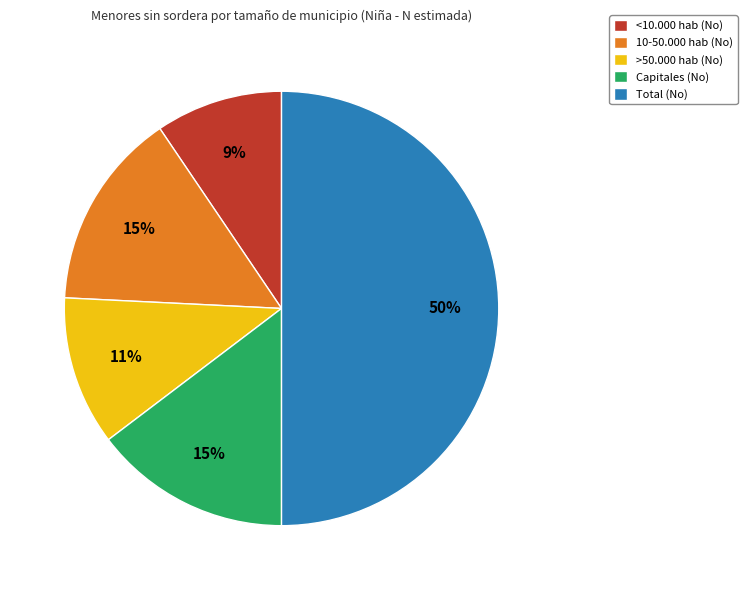

Which category has the biggest portion of the pie?

Total (No)